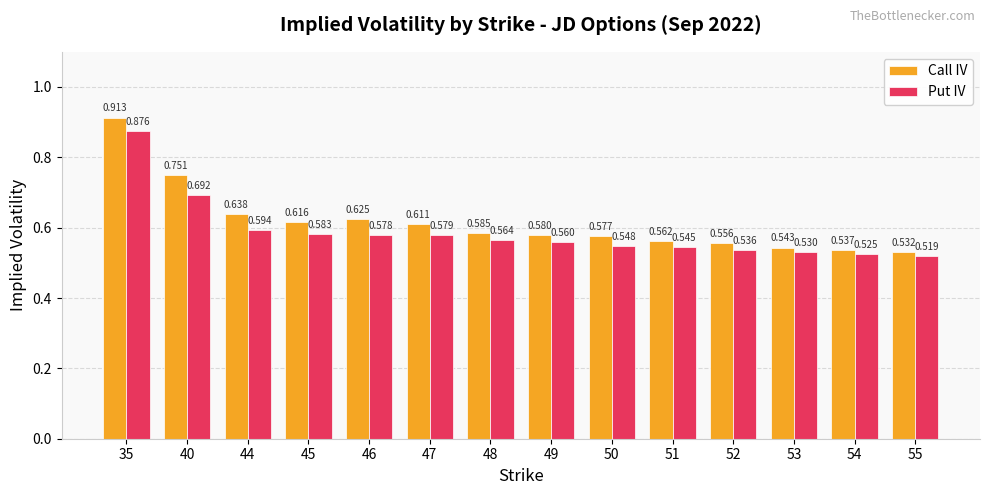

Which series has the largest total across all categories?

Call IV